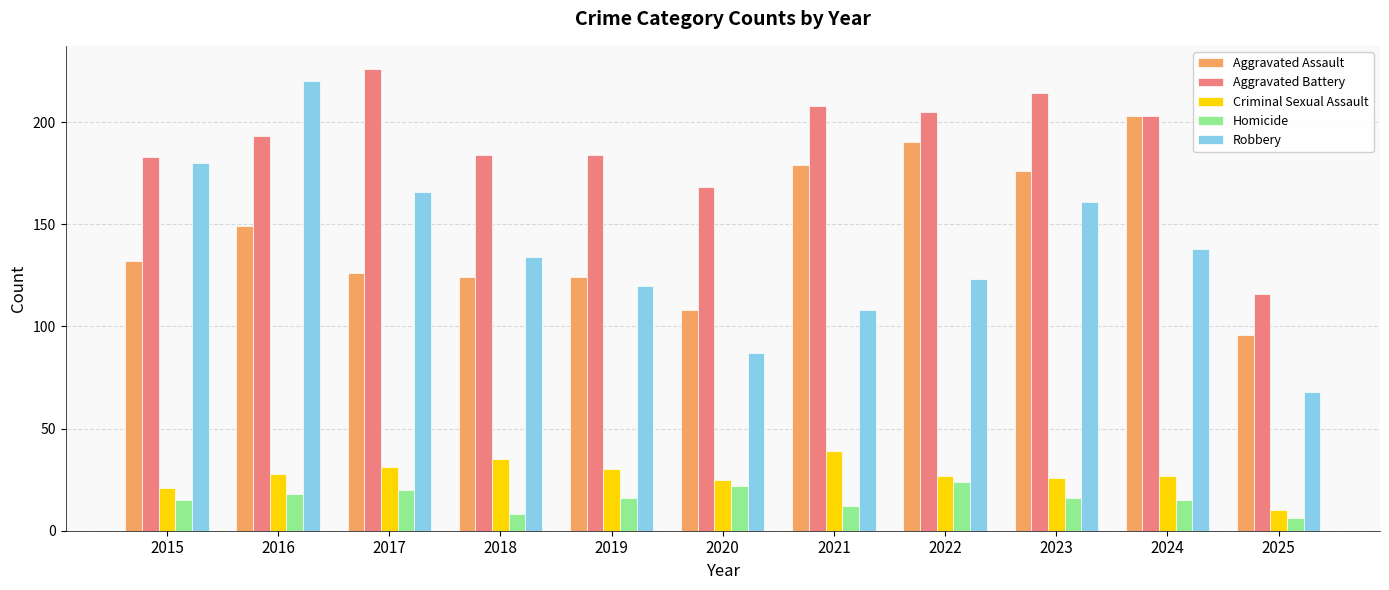

The value of Criminal Sexual Assault at 2021 is 39. True or false?

True